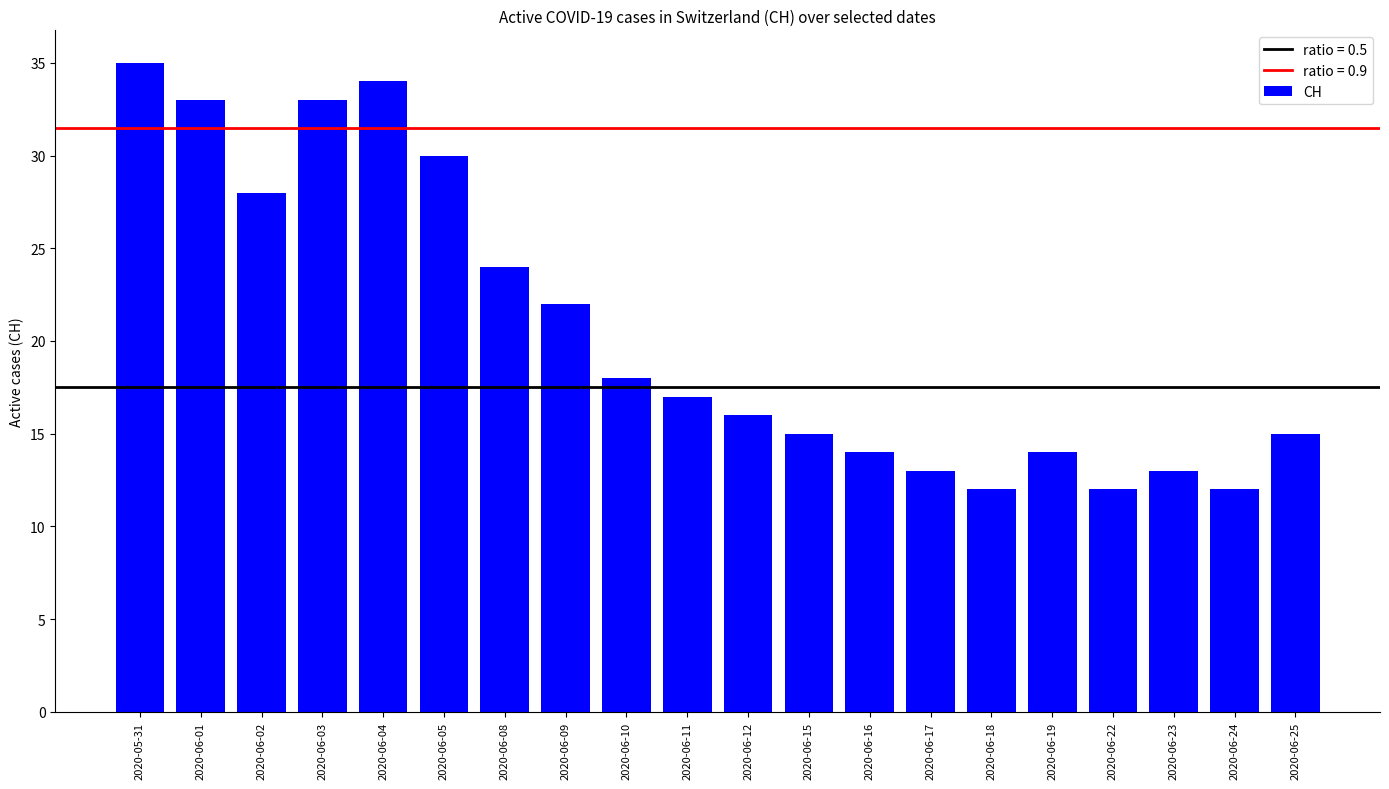

What is the minimum value shown in the chart?

12